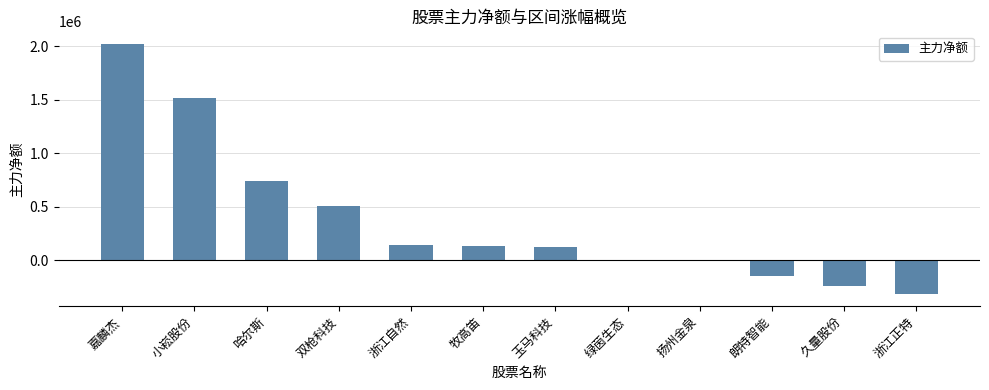

Where does the data first go above 131534?

嘉麟杰